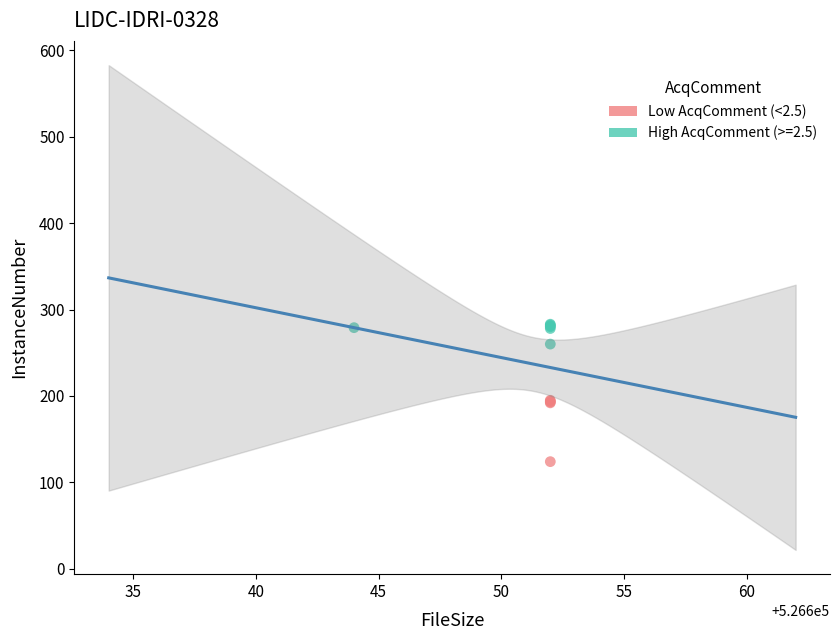

Which series has the widest spread of Y values?

Low AcqComment (<2.5)